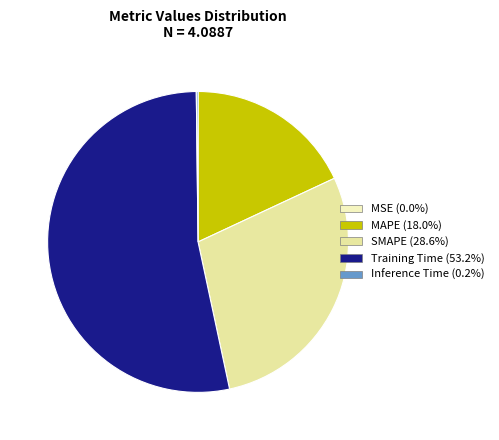

How many segments does this pie chart have?

5